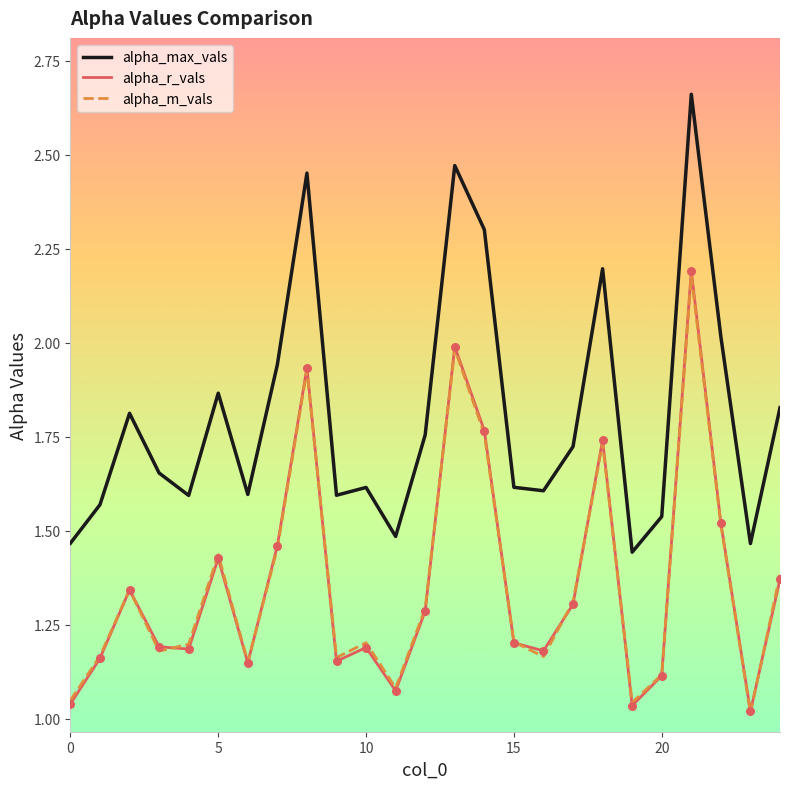

Which series has the largest total across all categories?

alpha_max_vals